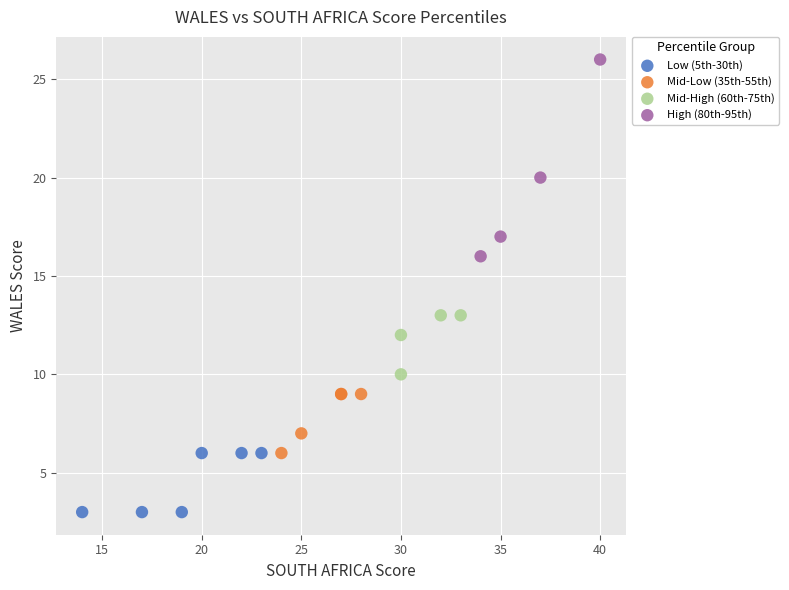

Which series has the largest Y range (max minus min)?

High (80th-95th)